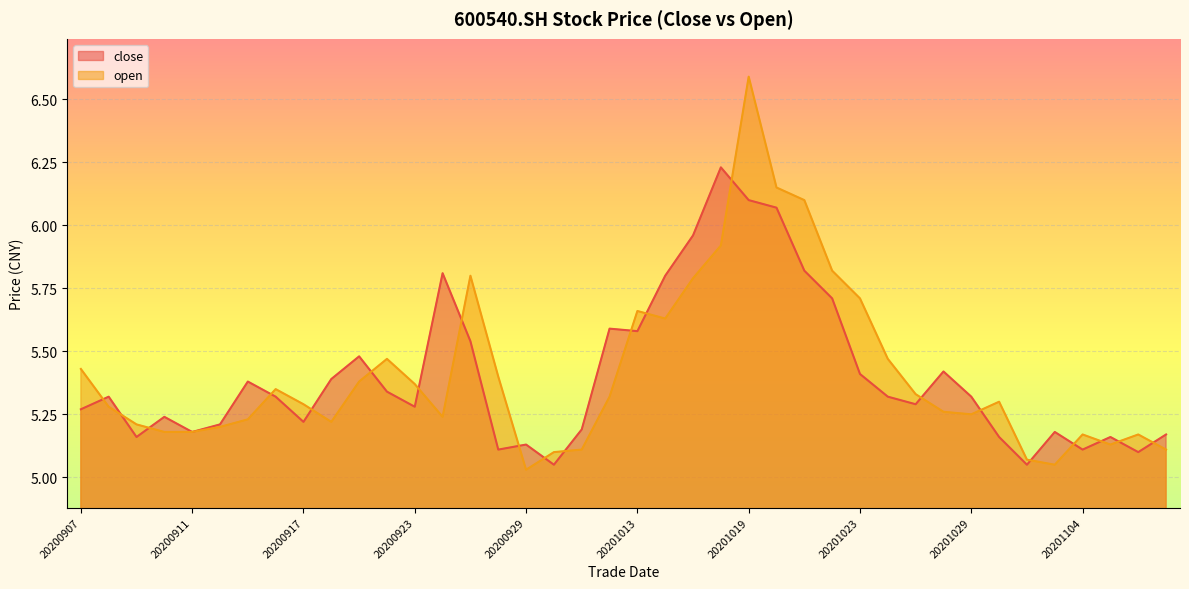

Which series has the widest spread of values?

open